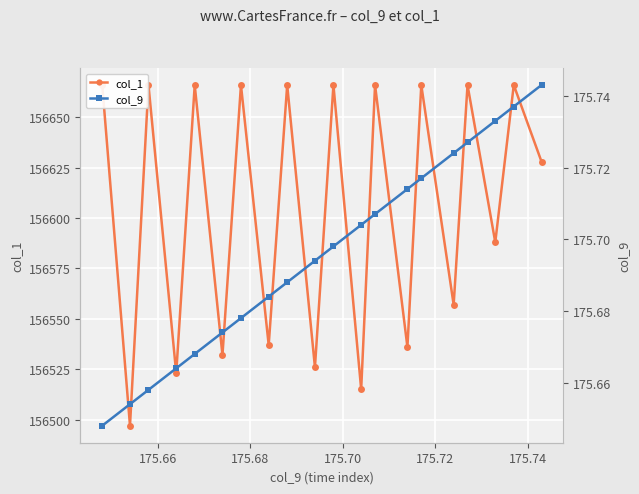

What are all the series names shown in the legend?

col_1, col_9